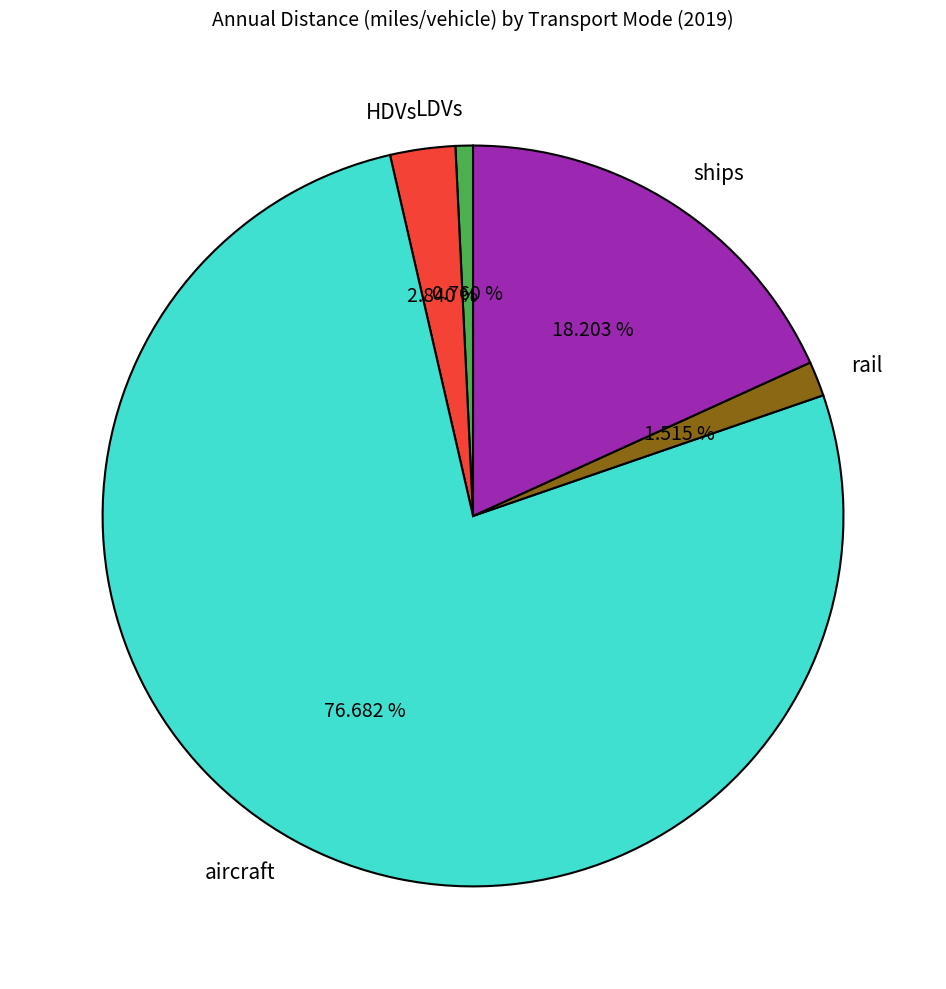

To the nearest percent, what percentage of the pie is aircraft?

77%